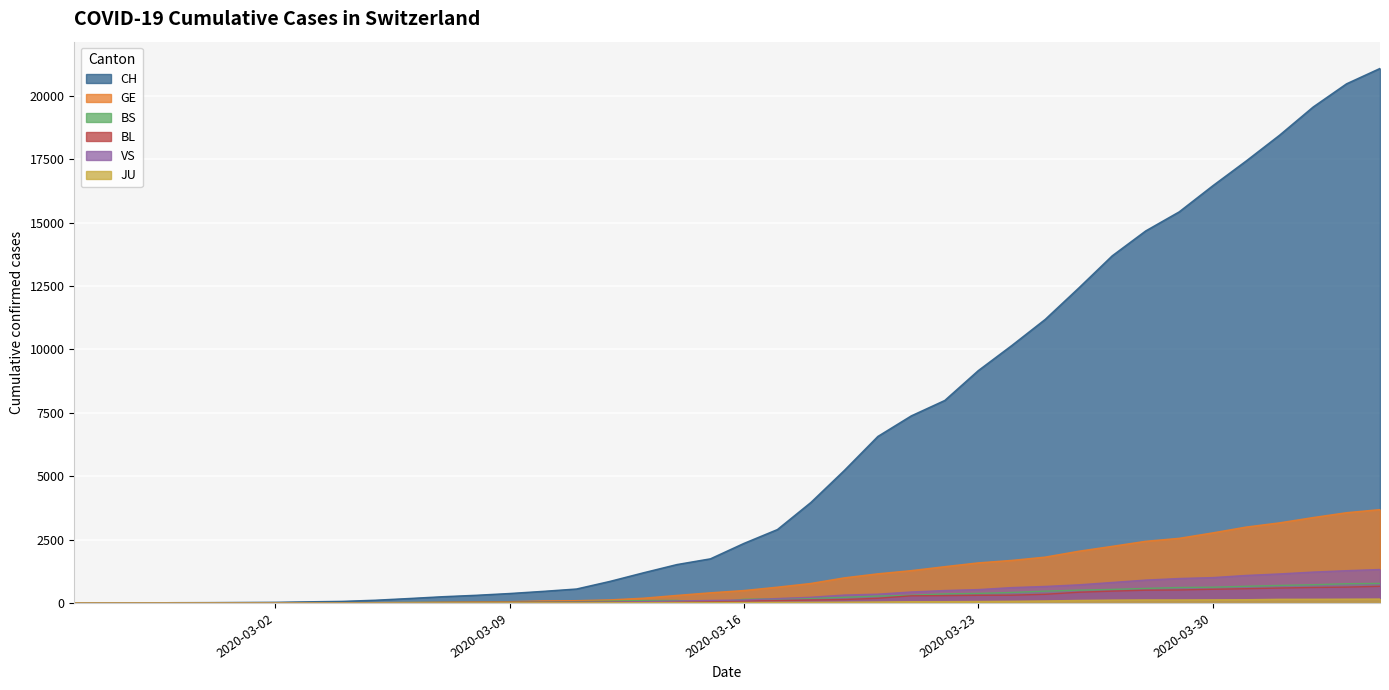

Read the CH value at 2020-03-09, to the nearest 100.

400